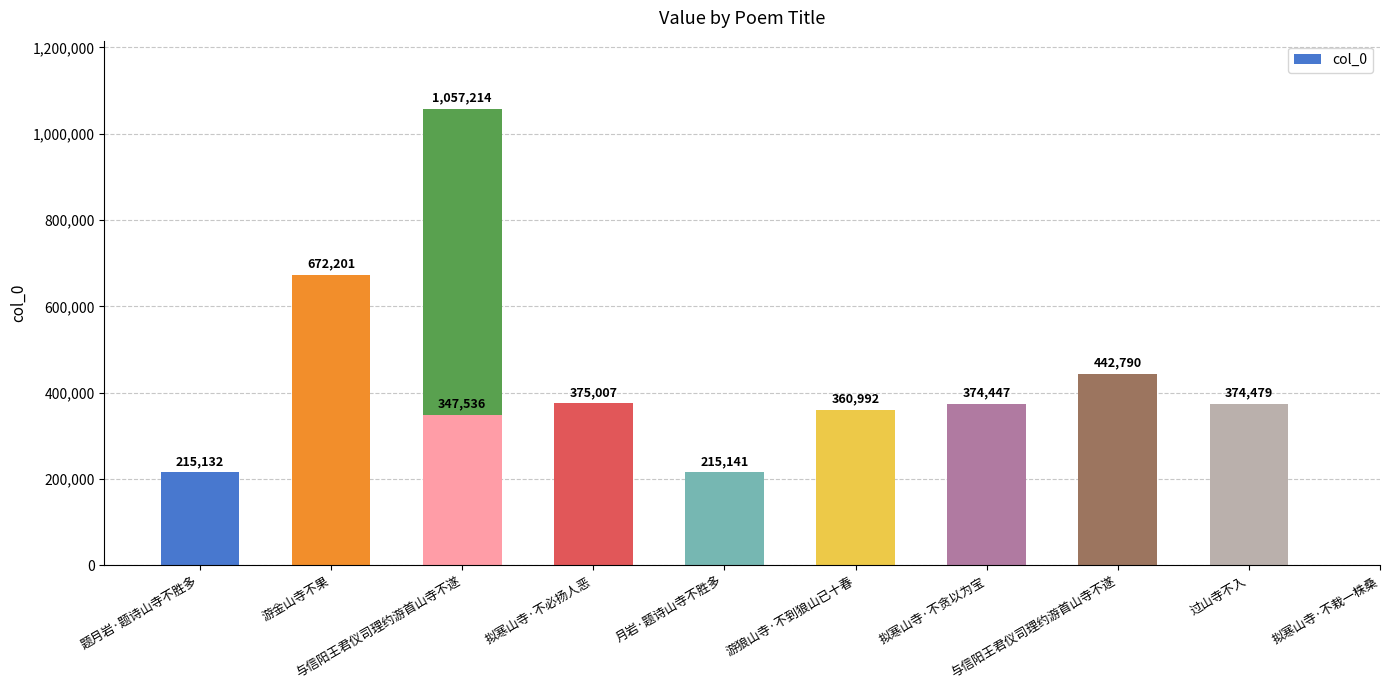

Reading left to right, list all the values displayed in this chart.

215132	672201	1057214	375007	215141	360992	374447	347536	442790	374479